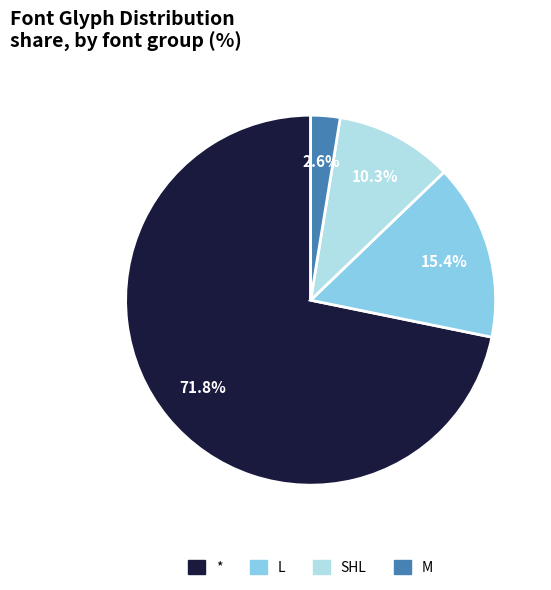

Combined, do M and * account for over 50%?

Yes